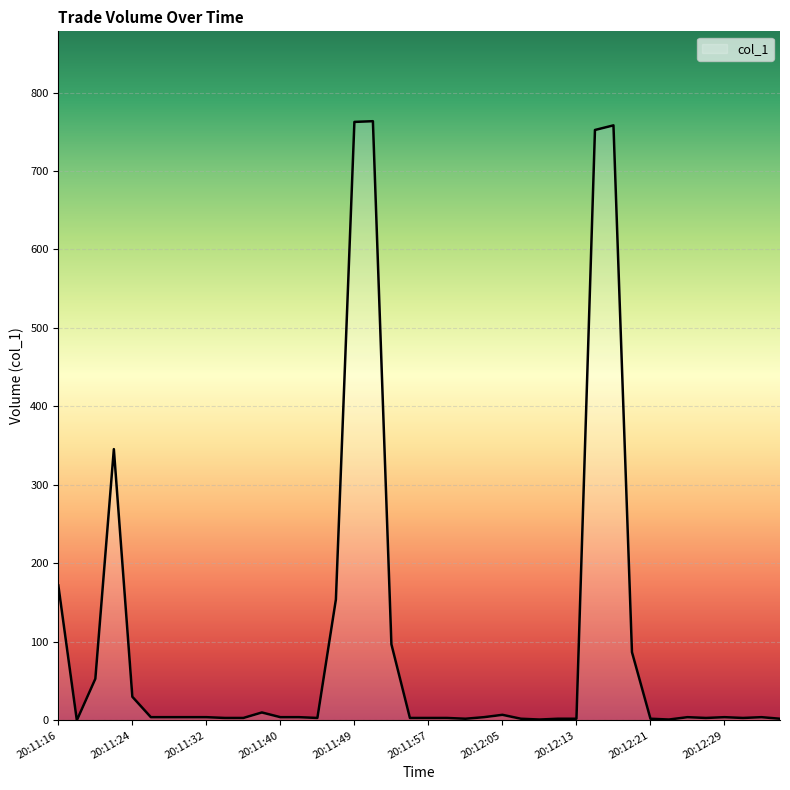

What is the average value?

101.7